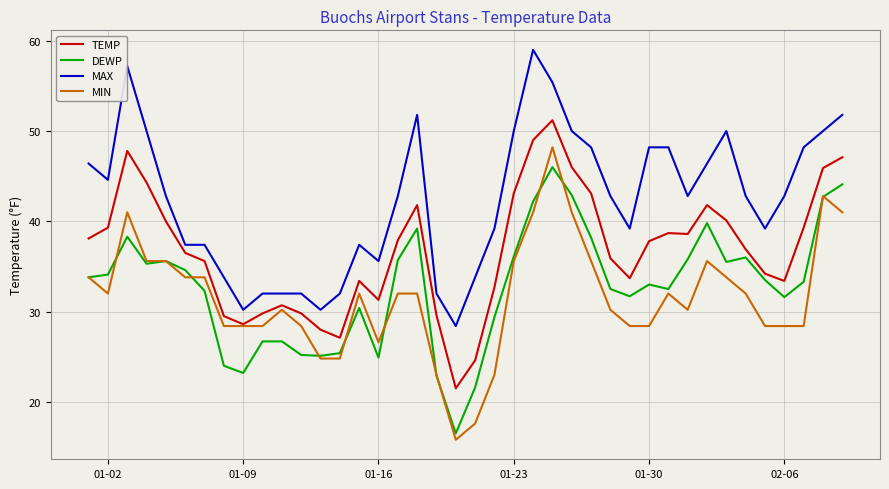

List the series in order of their peak value, lowest first.

DEWP, MIN, TEMP, MAX